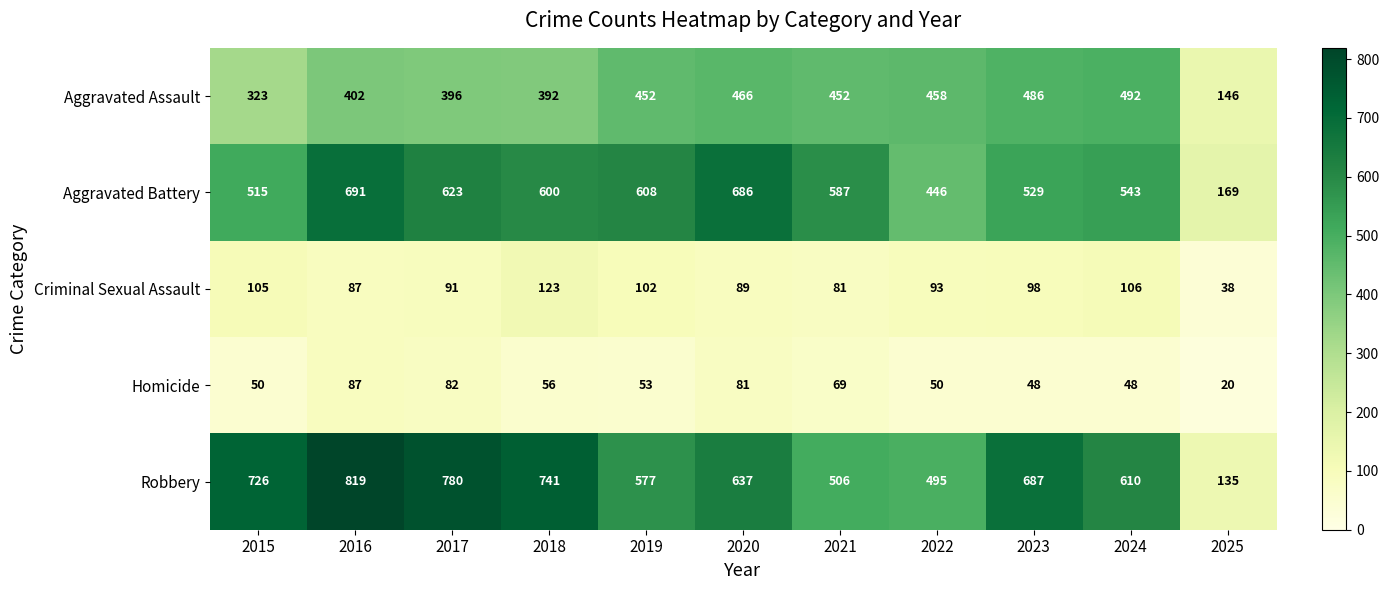

Which series has the largest range (max minus min)?

Robbery